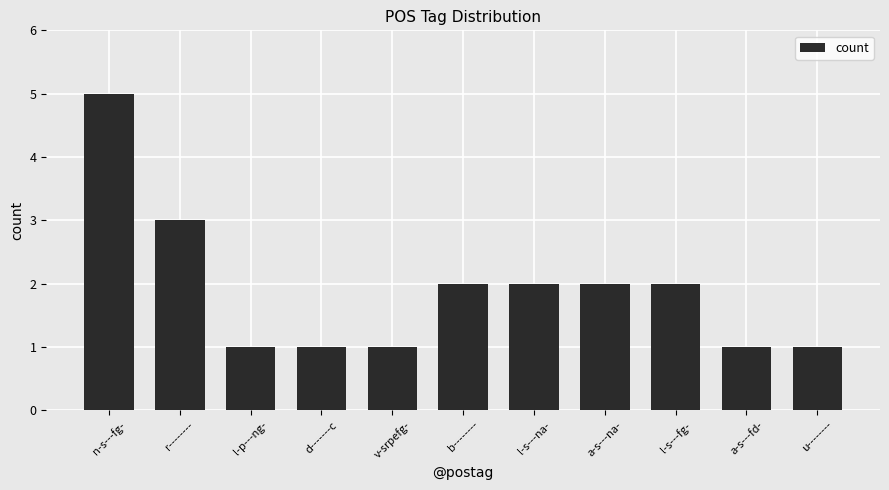

Approximately how many times larger is the value at l-s---na- compared to a-s---fd-?

2.0